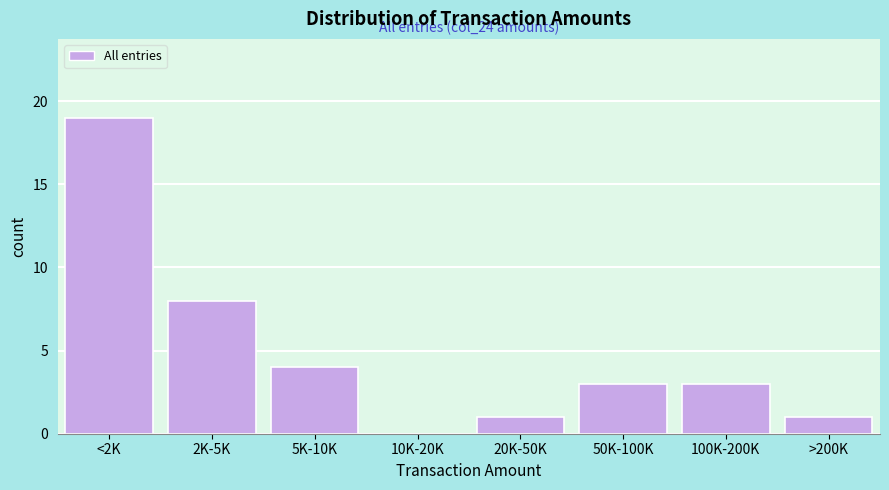

Reading right to left, extract all data points from this chart.

>200K=1	100K-200K=3	50K-100K=3	20K-50K=1	10K-20K=0	5K-10K=4	2K-5K=8	<2K=19